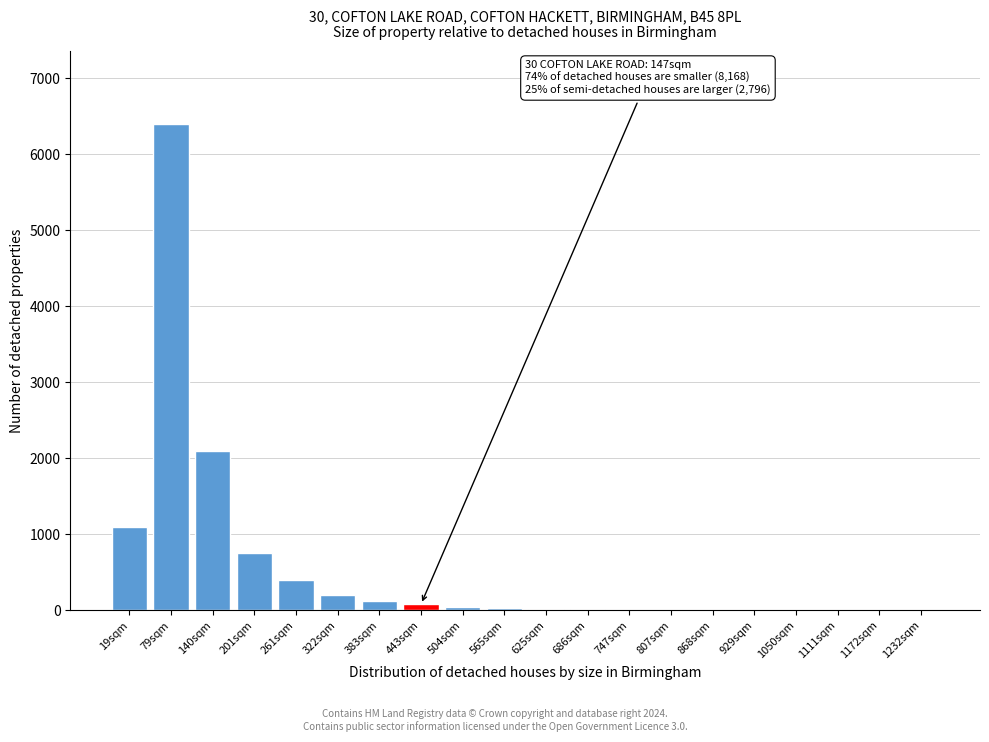

Which has a higher value, 19sqm or 261sqm?

19sqm